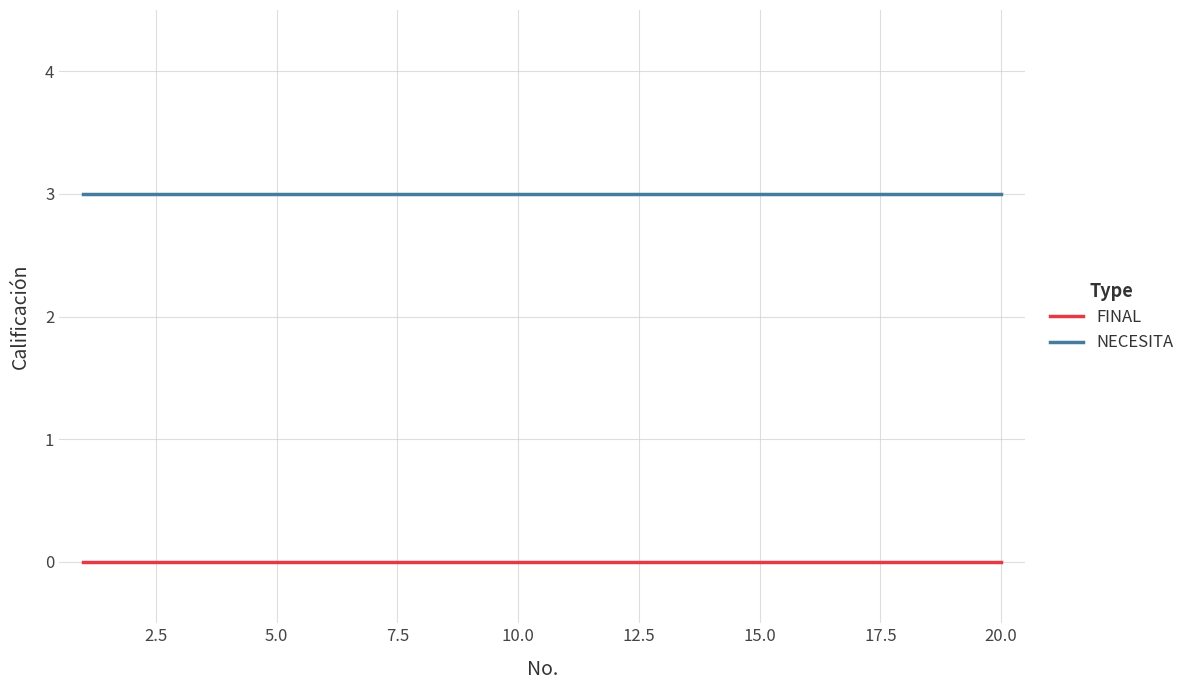

At how many categories does at least one series exceed 2?

20